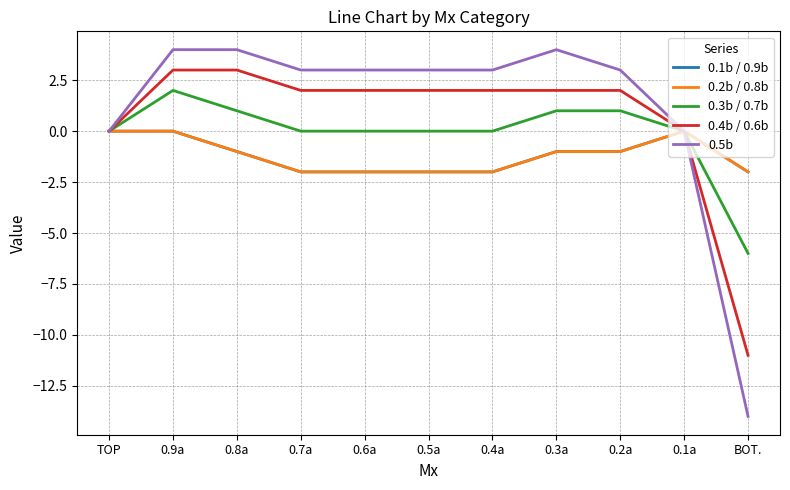

List the labels in order of 0.5b value, largest first.

0.9a, 0.8a, 0.3a, 0.7a, 0.6a, 0.5a, 0.4a, 0.2a, TOP, 0.1a, BOT.